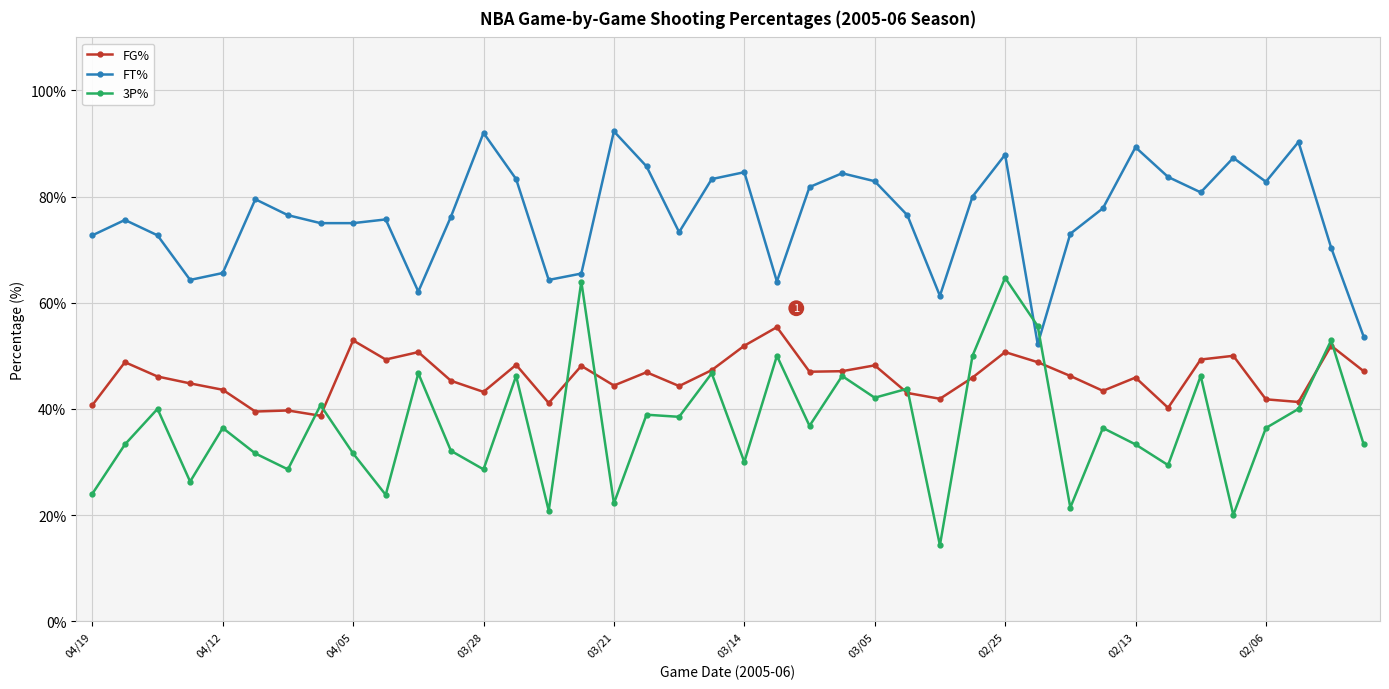

What is the difference between the maximum and minimum values in the FG% series?

16.7